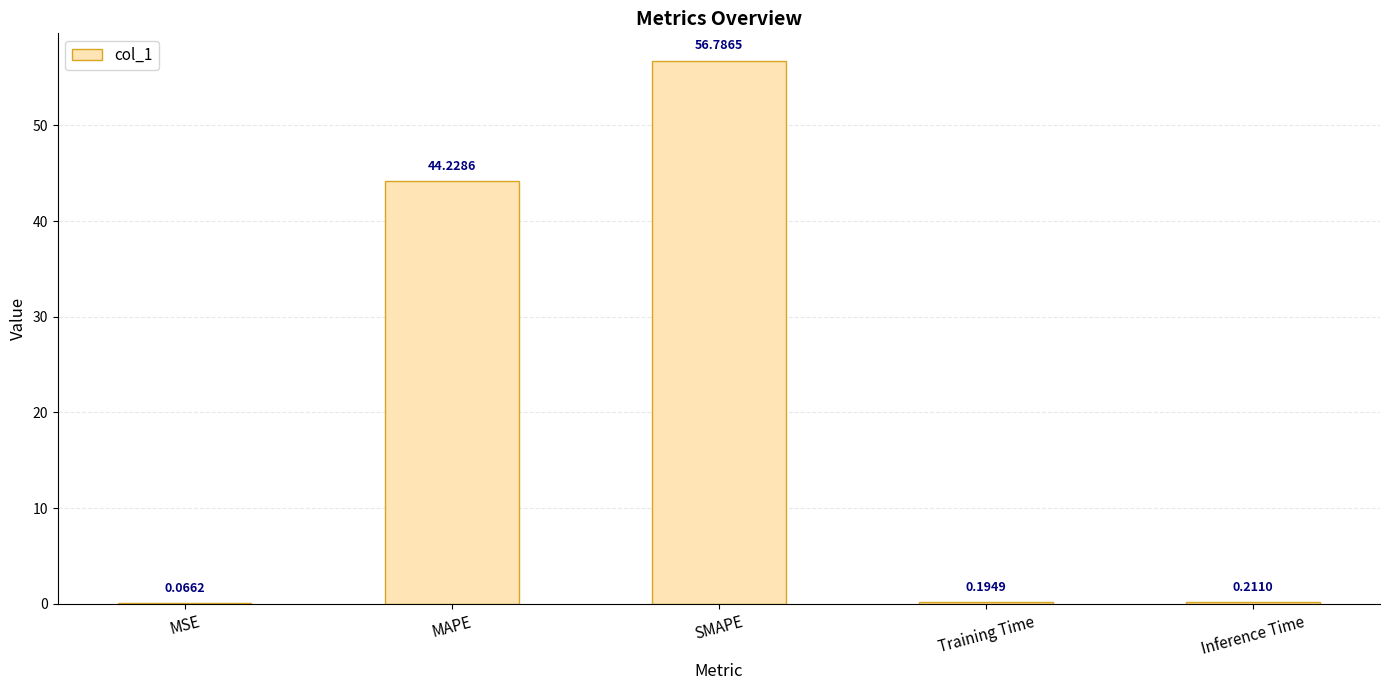

What is the sum of the values at MAPE and MSE?

44.3